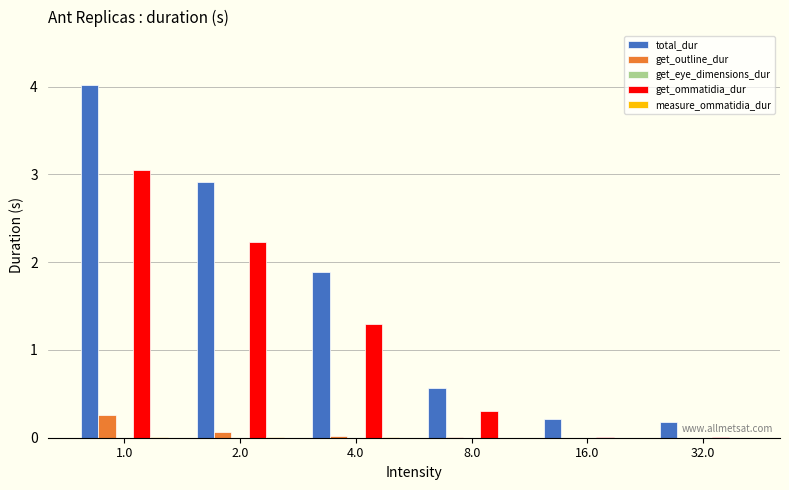

True or false: get_ommatidia_dur has a value of 0.3 at 8.0.

True